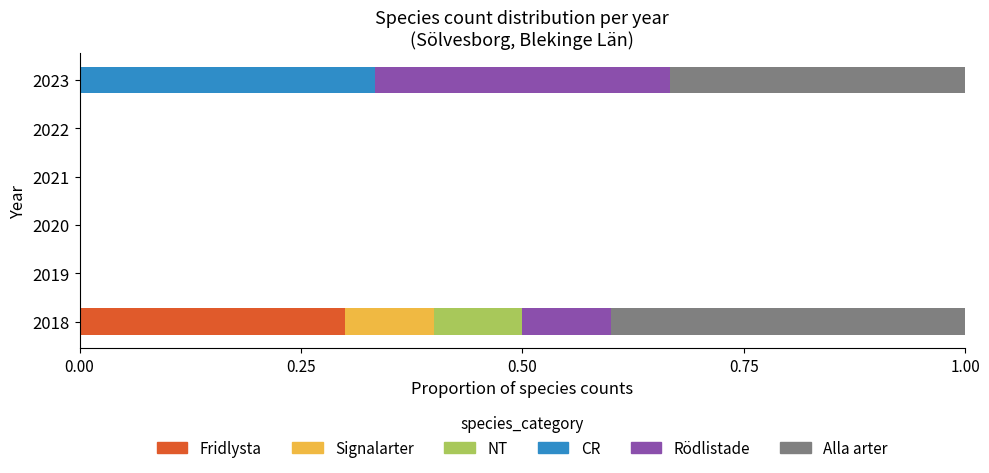

How many categories are shown in the chart?

6